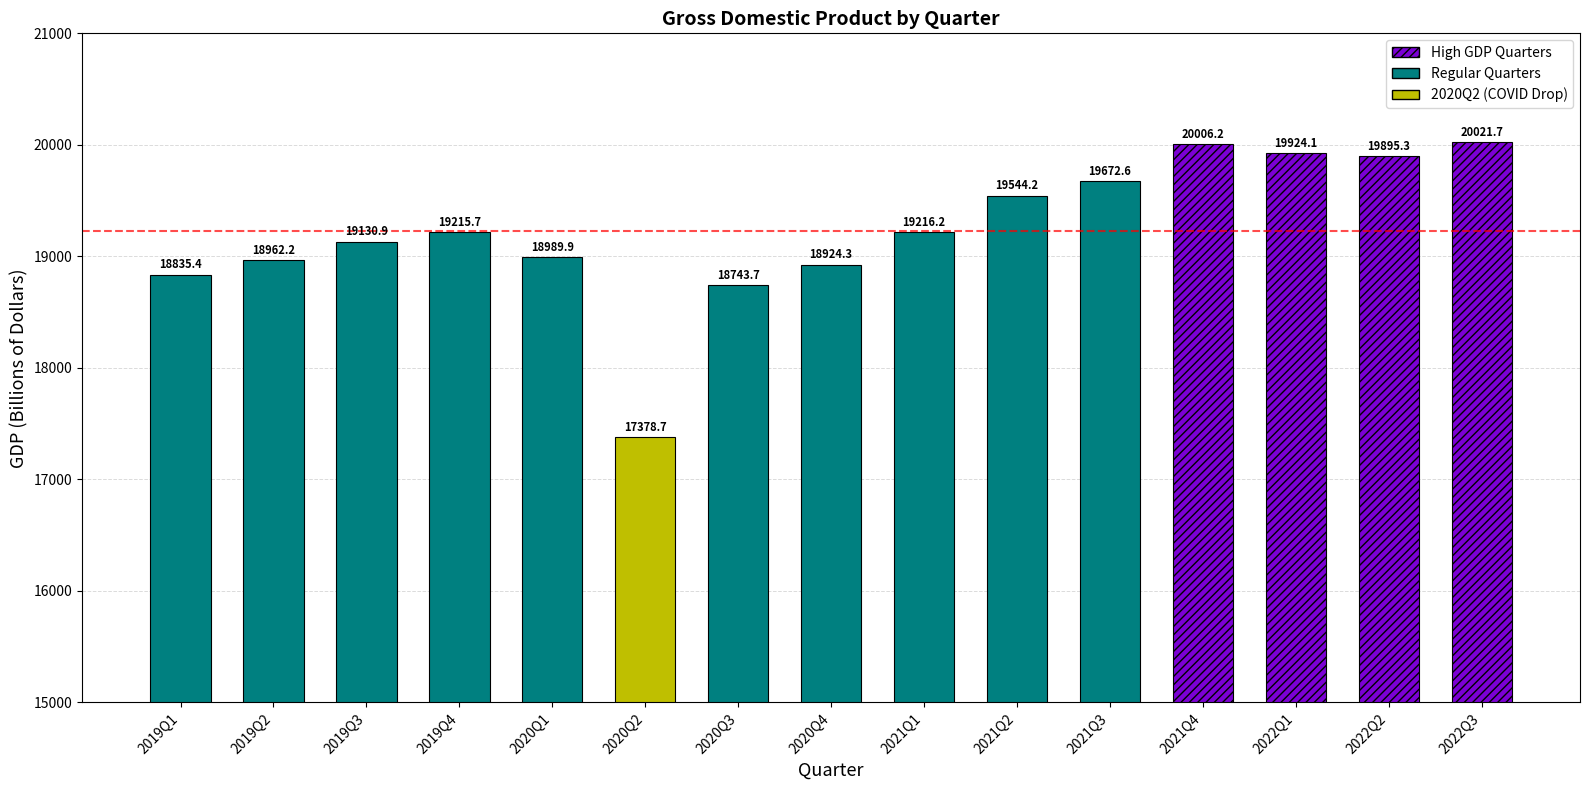

The chart shows a value of 28176.2 at 2019Q3. True or false?

False